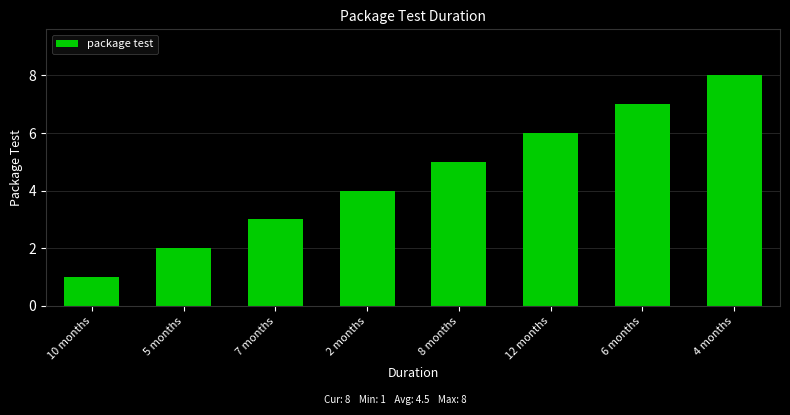

What is the value of the 7th bar from the left?

7